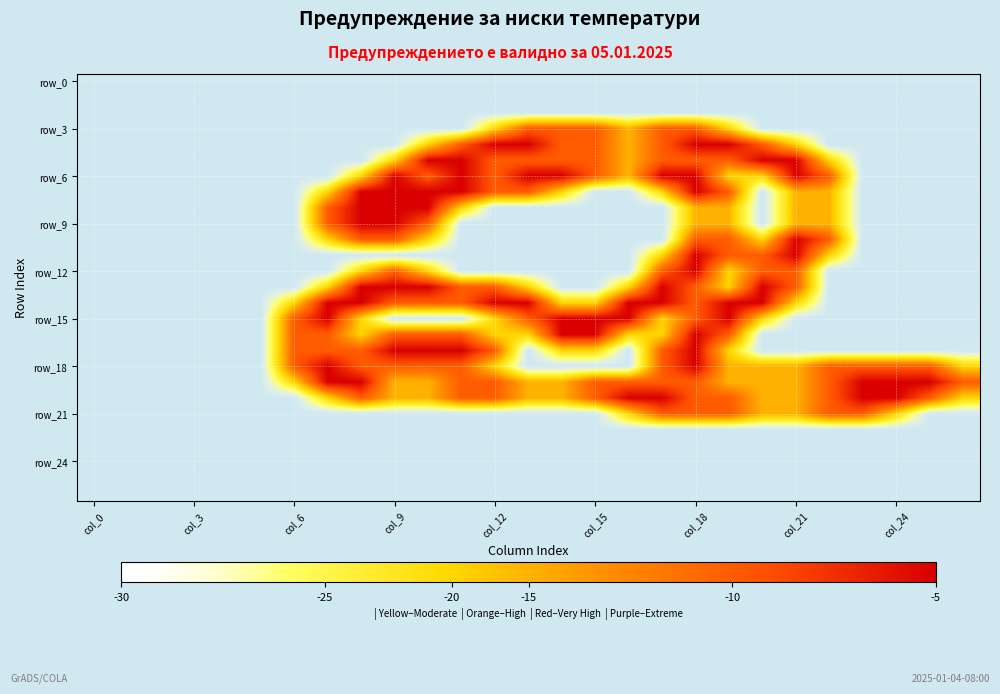

Count the number of data series in this chart.

27